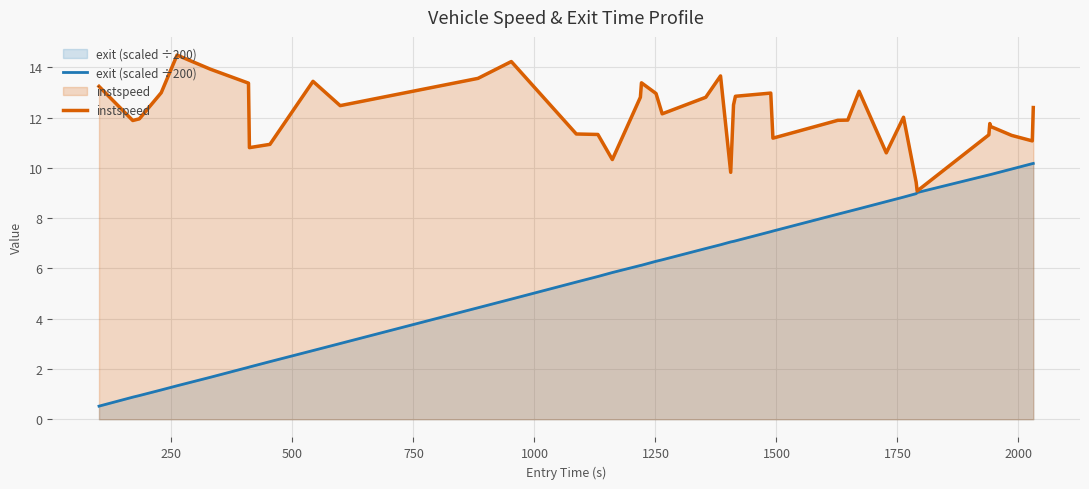

Which series has the largest range (max minus min)?

exit (scaled ÷200)